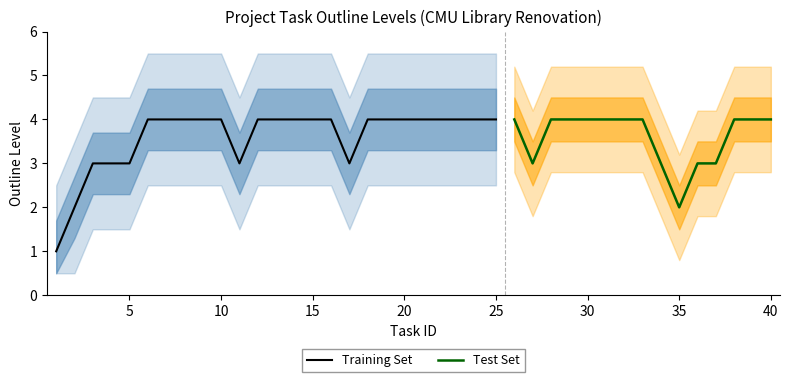

What is the ratio of the value at 28 to the value at 3?

1.3